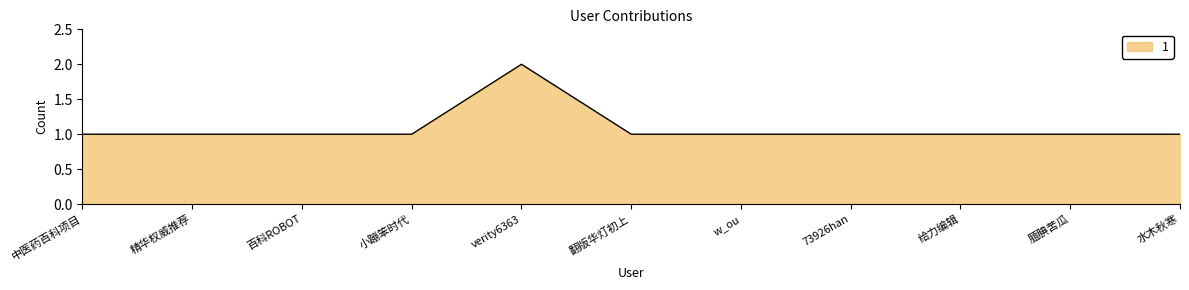

True or false: the data shows 1 at 精华权威推荐.

True